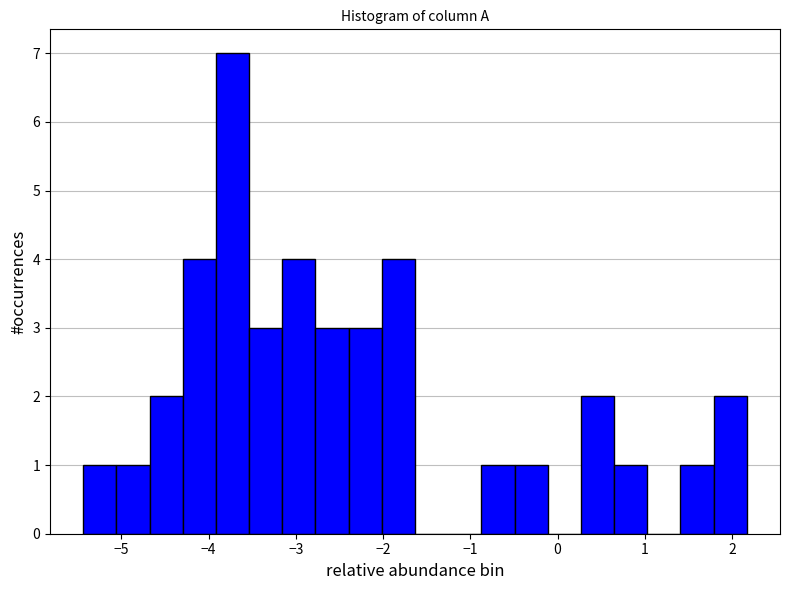

Read against the x-axis, roughly where is the centre of the tallest bar?

-3.7